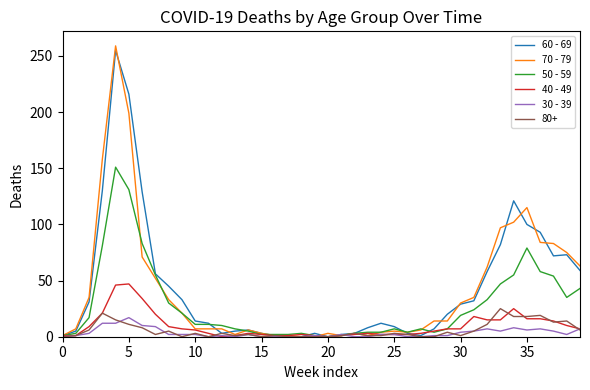

Which series has the largest range (max minus min)?

70 - 79